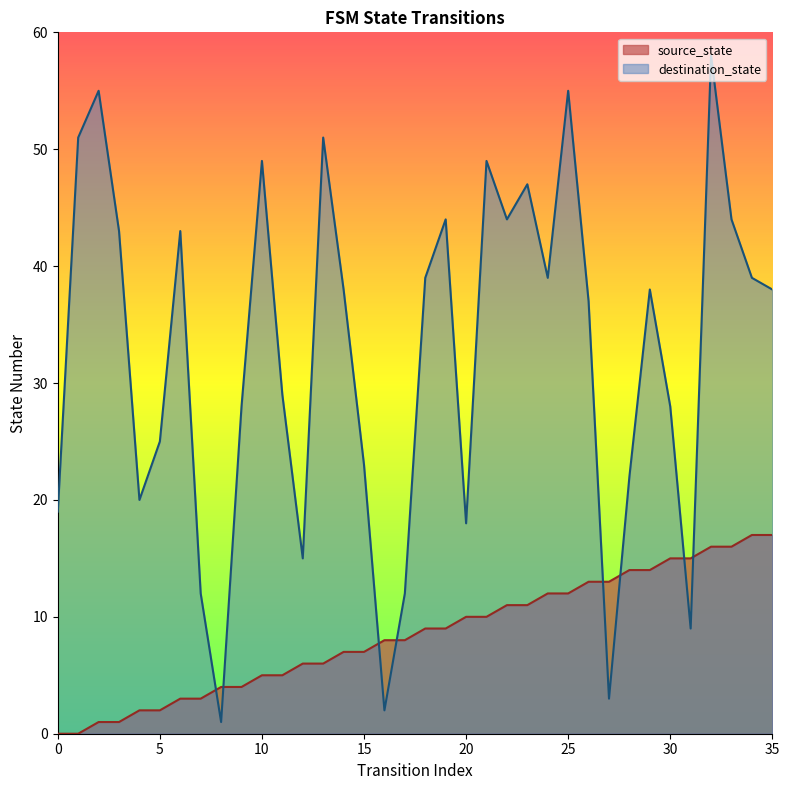

At which category does destination_state reach its first local valley?

4